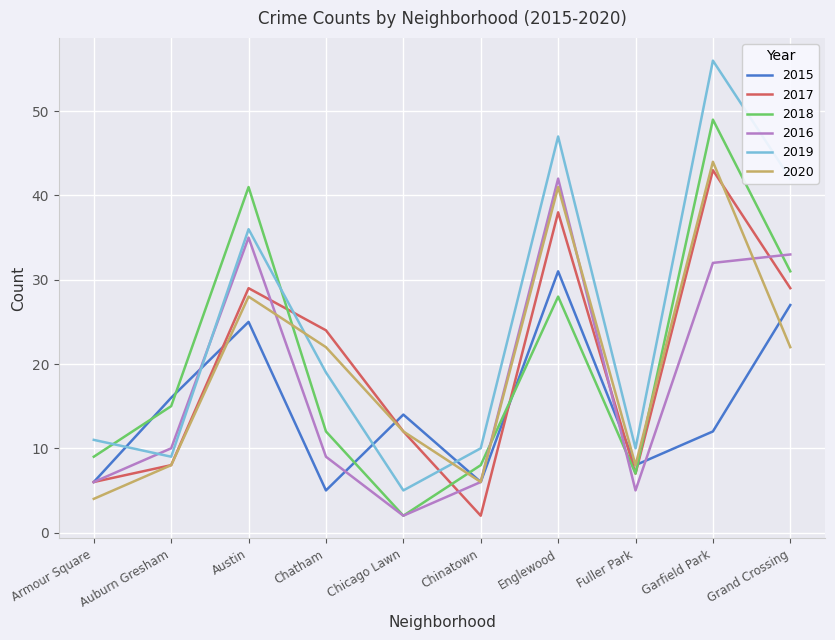

At which label is 2015 closest to 18?

Auburn Gresham